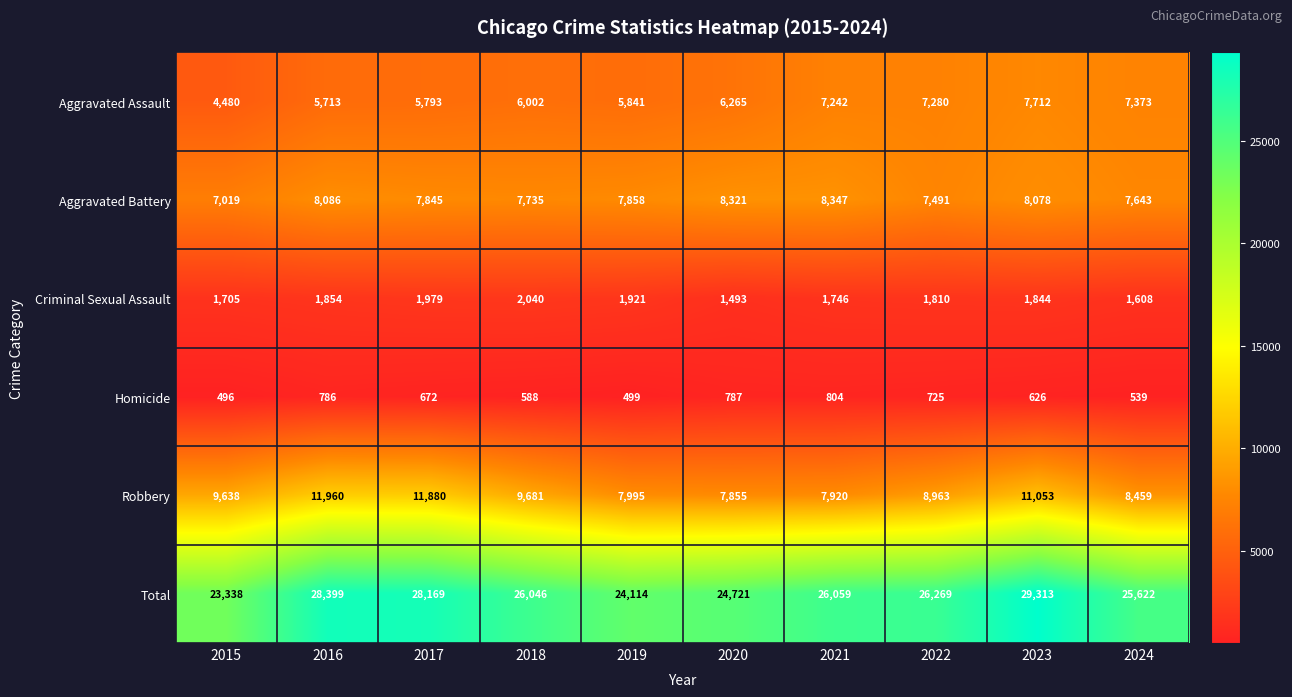

At which label does Total first exceed 26059?

2016